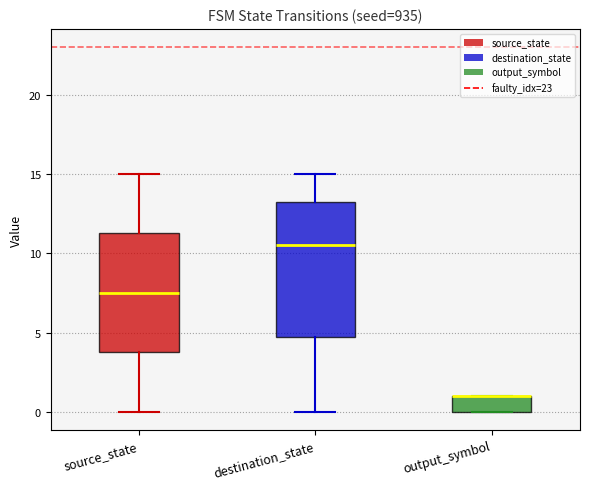

Reading left to right, transcribe this box plot: for each box, give where its median line is, the range the box spans, and where its two whiskers end, as read against the y-axis. The values are not printed on the chart, so give them approximately, as read against the axis.

source_state: median 7.5, box 4.0 to 11.5, whiskers 0.0 to 15.0
destination_state: median 10.5, box 5.0 to 13.5, whiskers 0.0 to 15.0
output_symbol: median 1.0 (drawn on the box's upper edge), box 0.0 to 1.0, whiskers 0.0 to 1.0